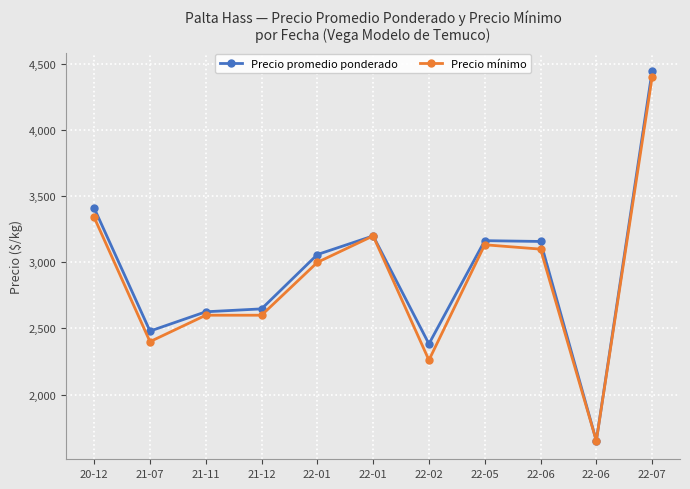

What are all the series names shown in the legend?

Precio promedio ponderado, Precio mínimo